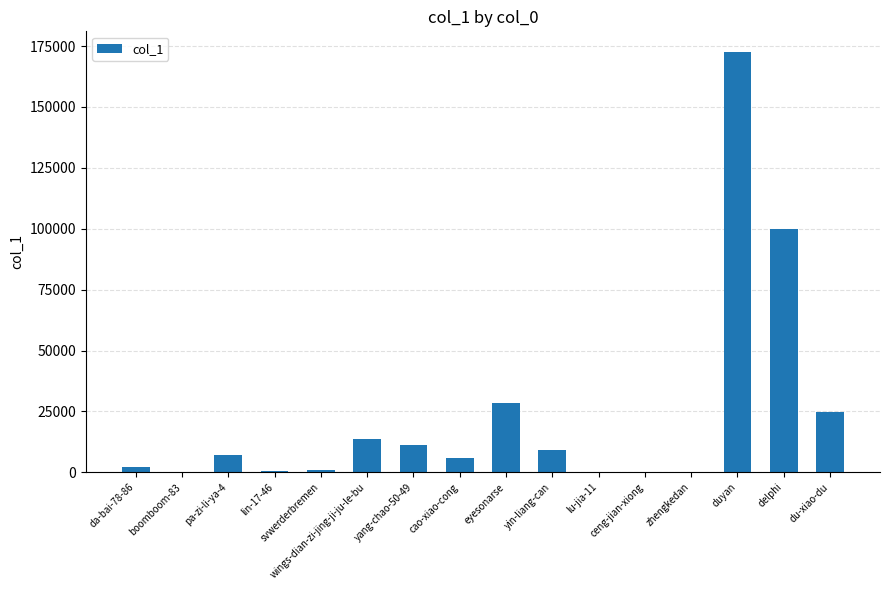

How many data points does each series have?

16